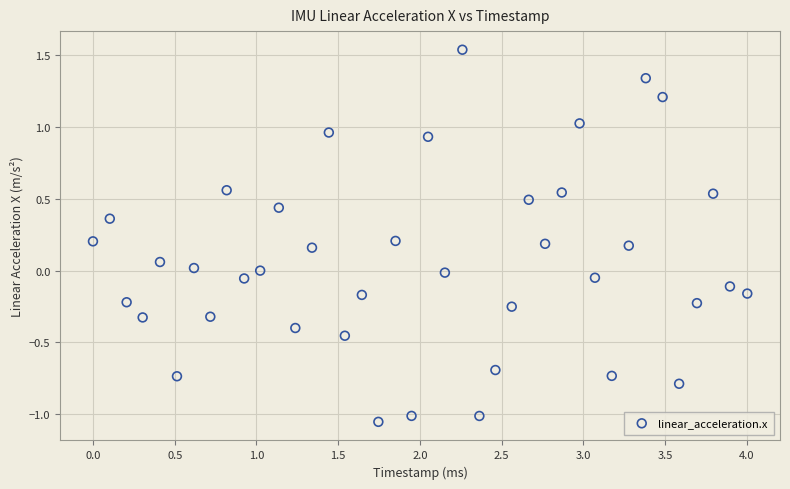

What is the range of X values (max minus min)?

4.0